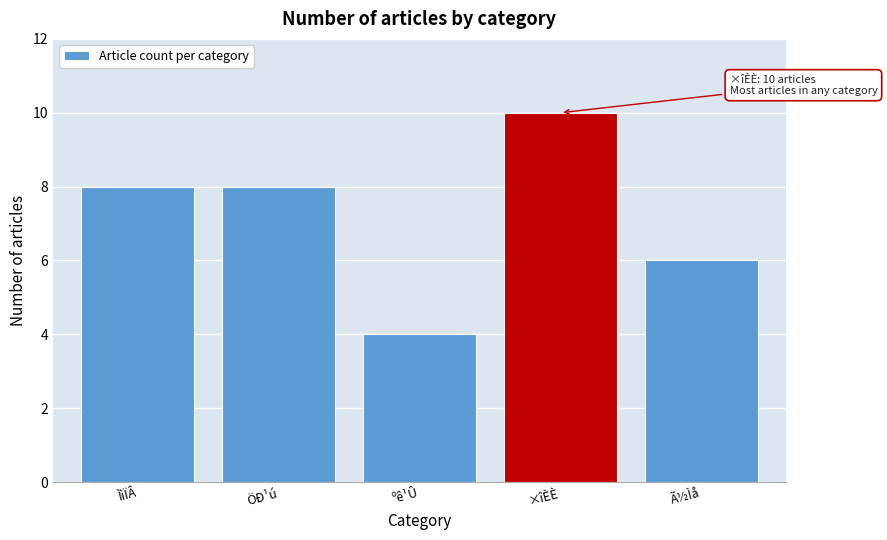

Reading left to right, extract all data points from this chart.

ÌìÏÂ=8	ÖÐ¹ú=8	ºê¹Û=4	×îÈÈ=10	Ã½Ìå=6